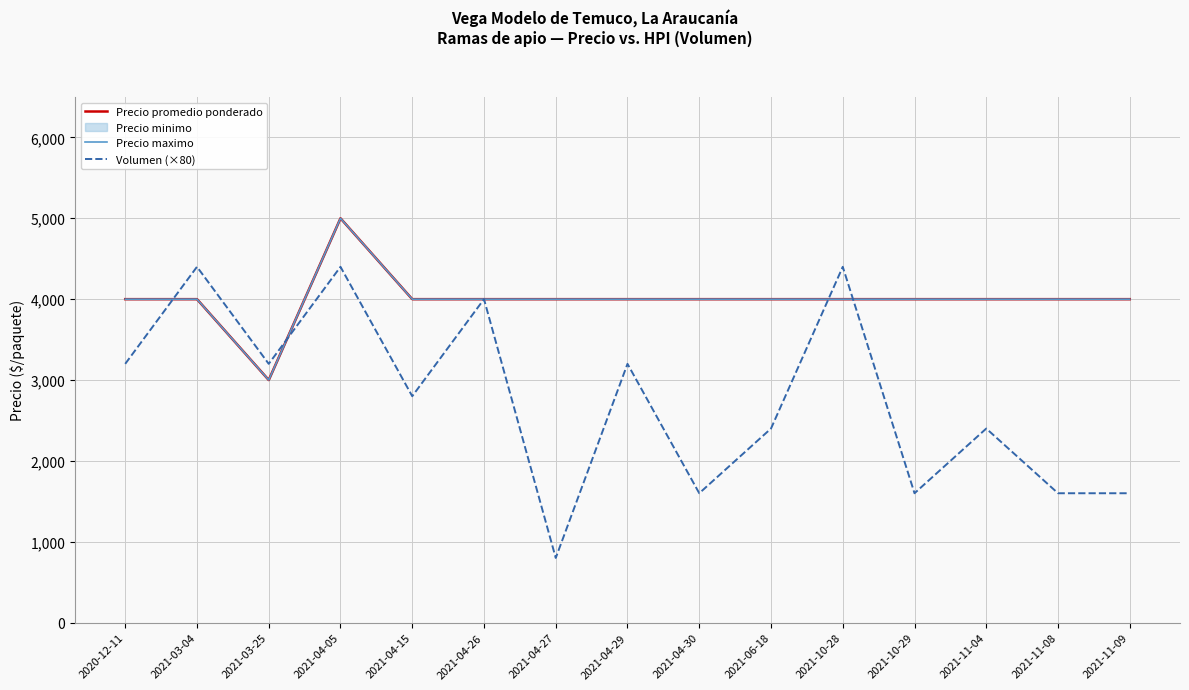

Rank the categories by Precio promedio ponderado value from lowest to highest.

2021-03-25, 2020-12-11, 2021-03-04, 2021-04-15, 2021-04-26, 2021-04-27, 2021-04-29, 2021-04-30, 2021-06-18, 2021-10-28, 2021-10-29, 2021-11-04, 2021-11-08, 2021-11-09, 2021-04-05